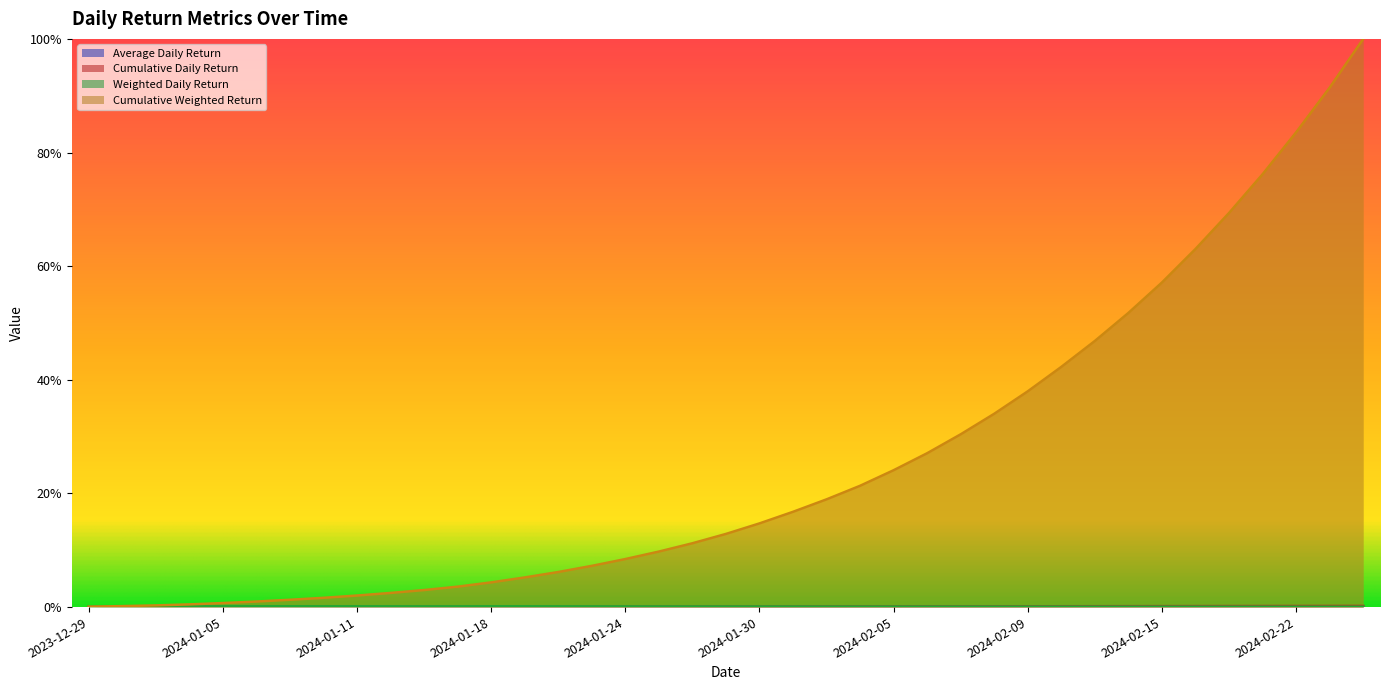

Between 2024-02-20 and 2024-01-16, which is larger?

2024-01-16